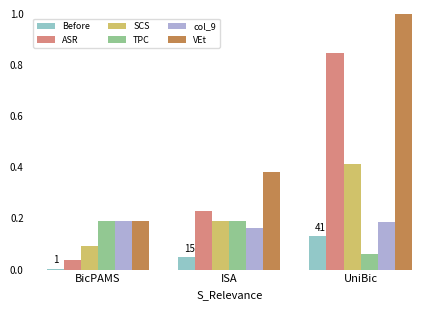

Which series has the largest total across all categories?

VEt